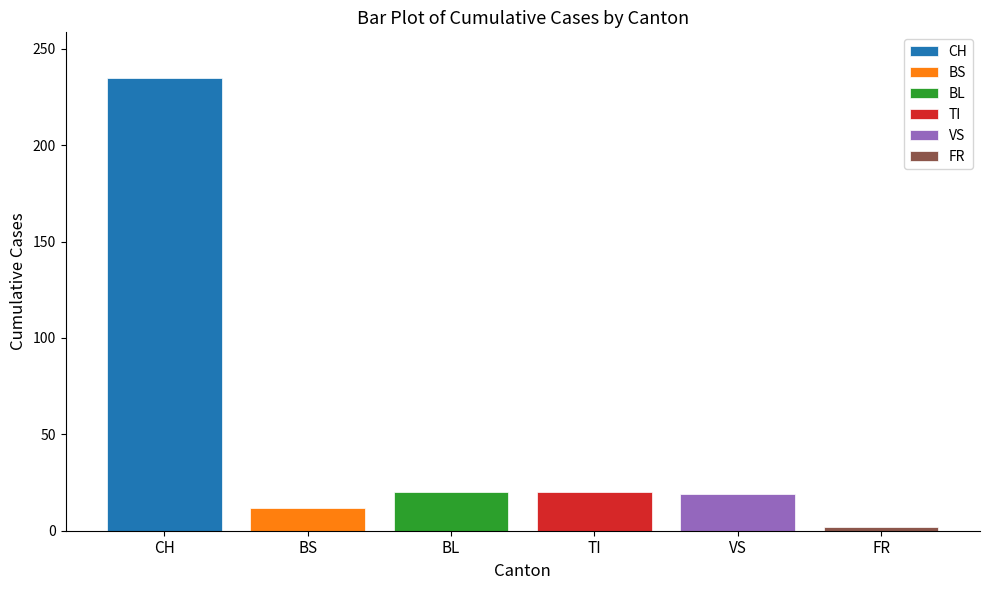

What is the lowest value of the TI series?

20